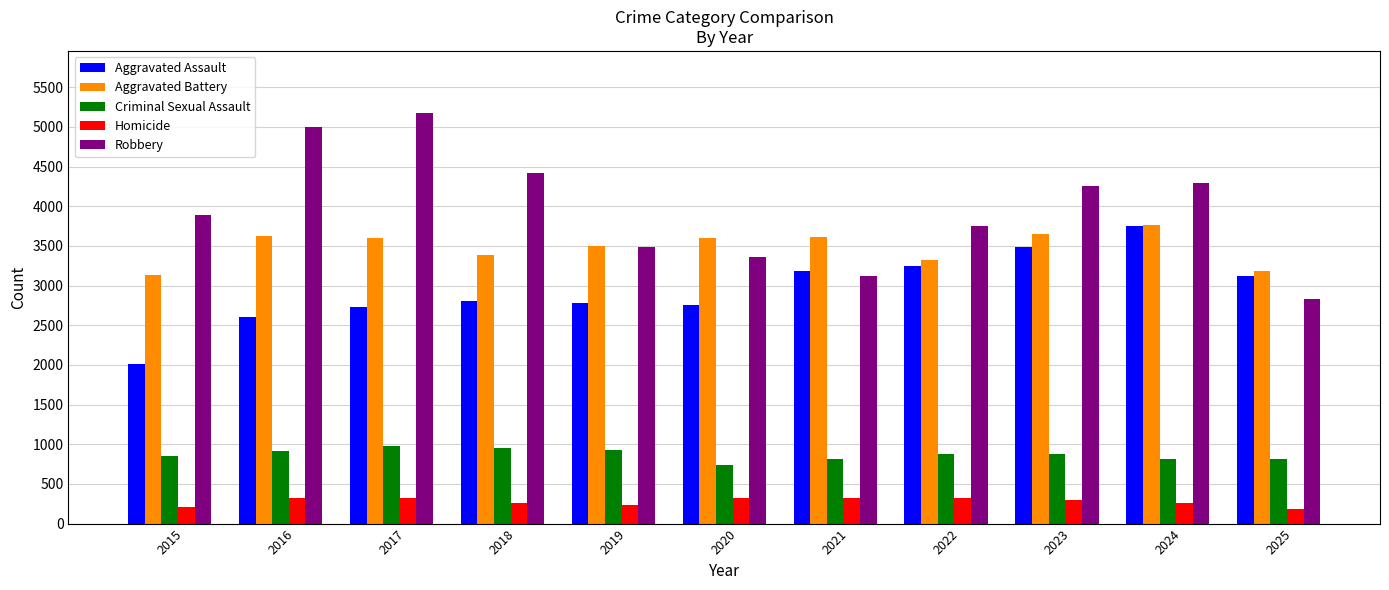

How many series are shown in this chart?

5